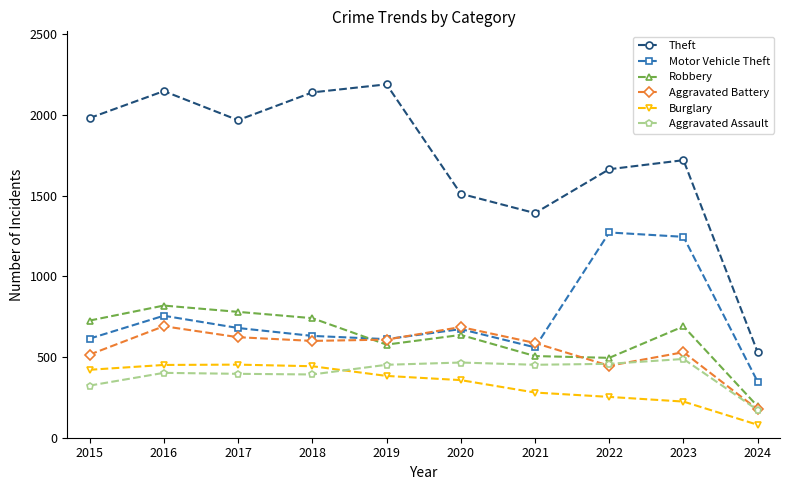

At which category does Theft reach its first local peak?

2016